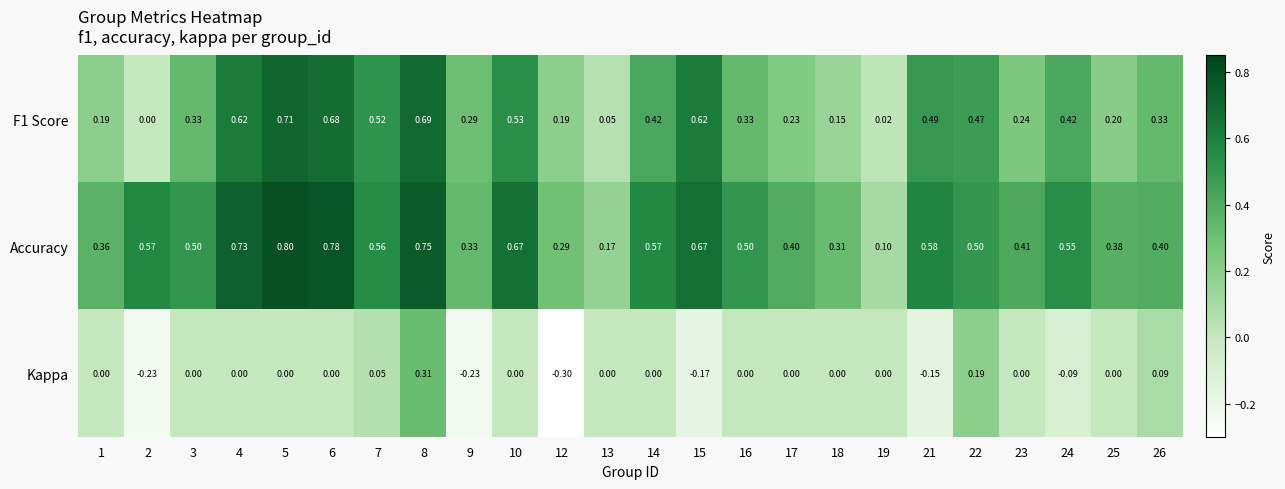

Which series has the largest total across all categories?

Accuracy